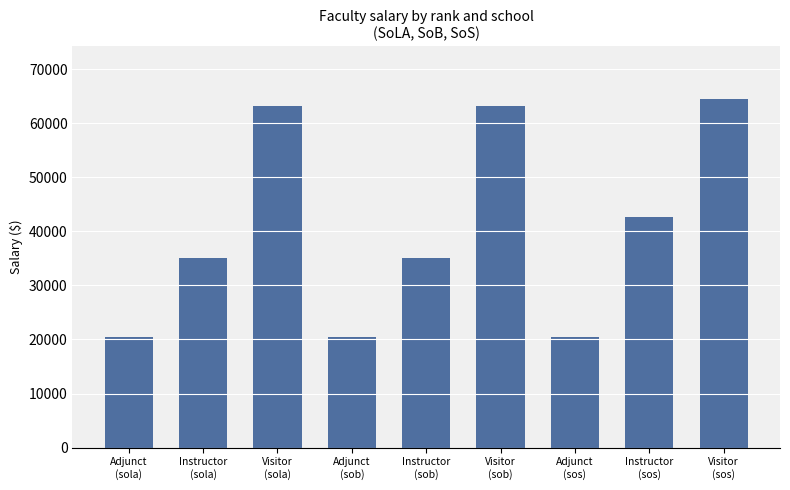

What is the greatest value displayed?

64566